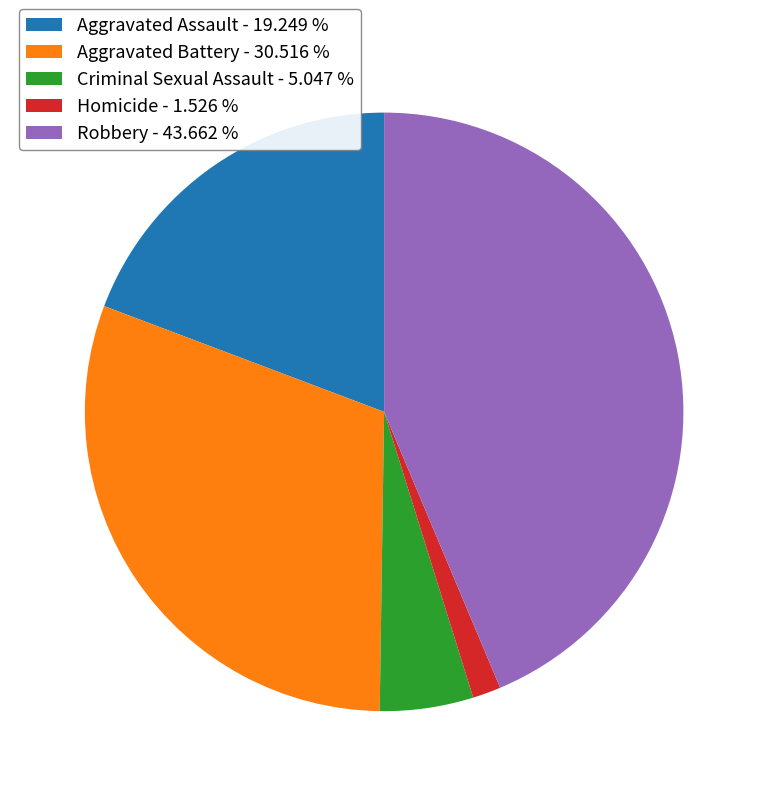

How many slices are in this pie chart?

5